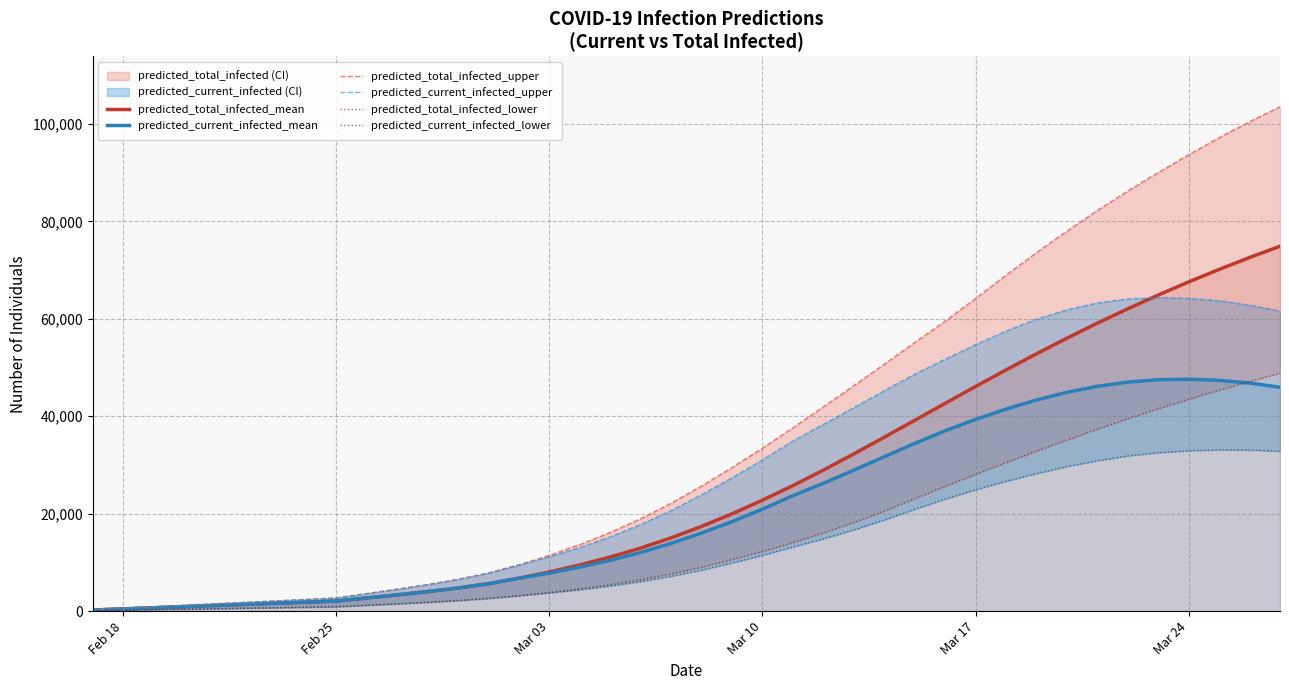

Which series has the largest range (max minus min)?

predicted_total_infected_upper